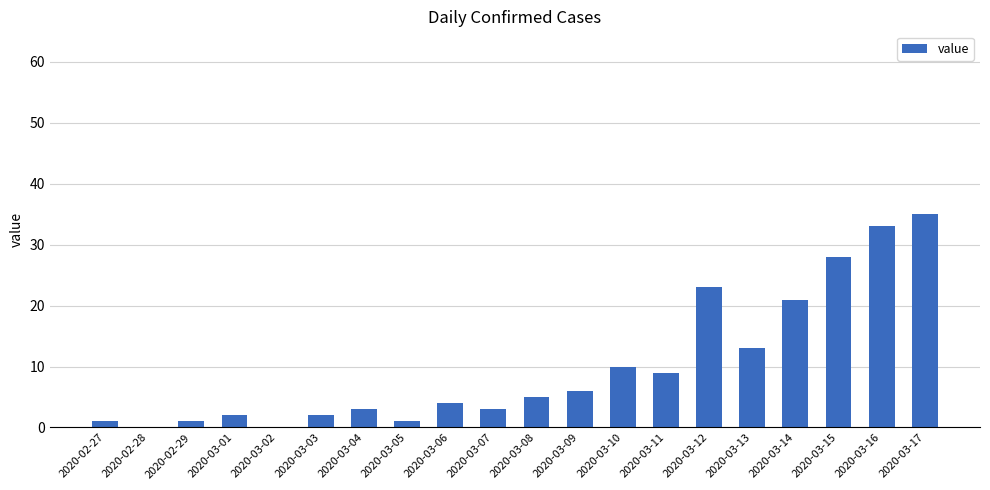

Is it true that the value at 2020-03-03 is 2?

True